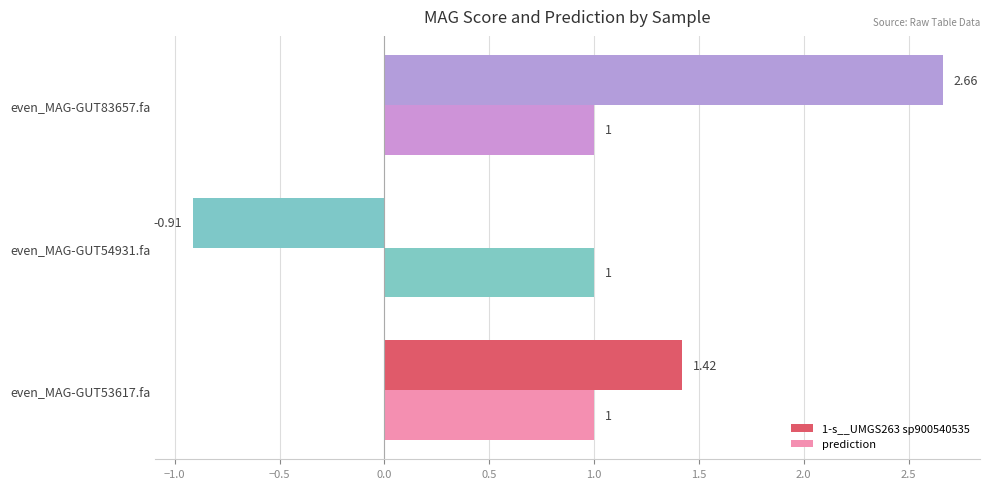

Which series has the widest spread of values?

1-s__UMGS263 sp900540535